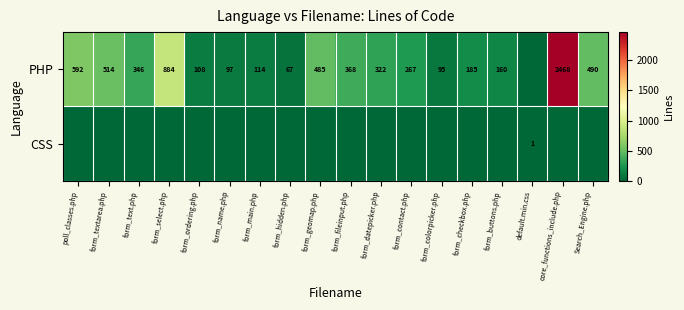

What is the sum of the PHP values at form_select.php and form_contact.php?

1151